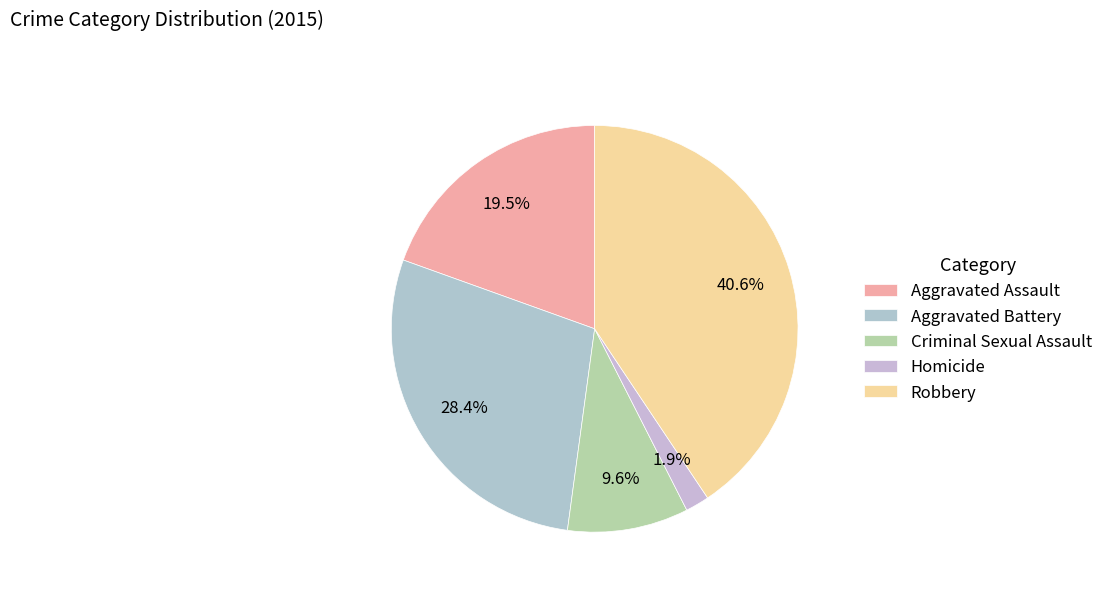

Is there any slice that represents more than half of the pie?

No